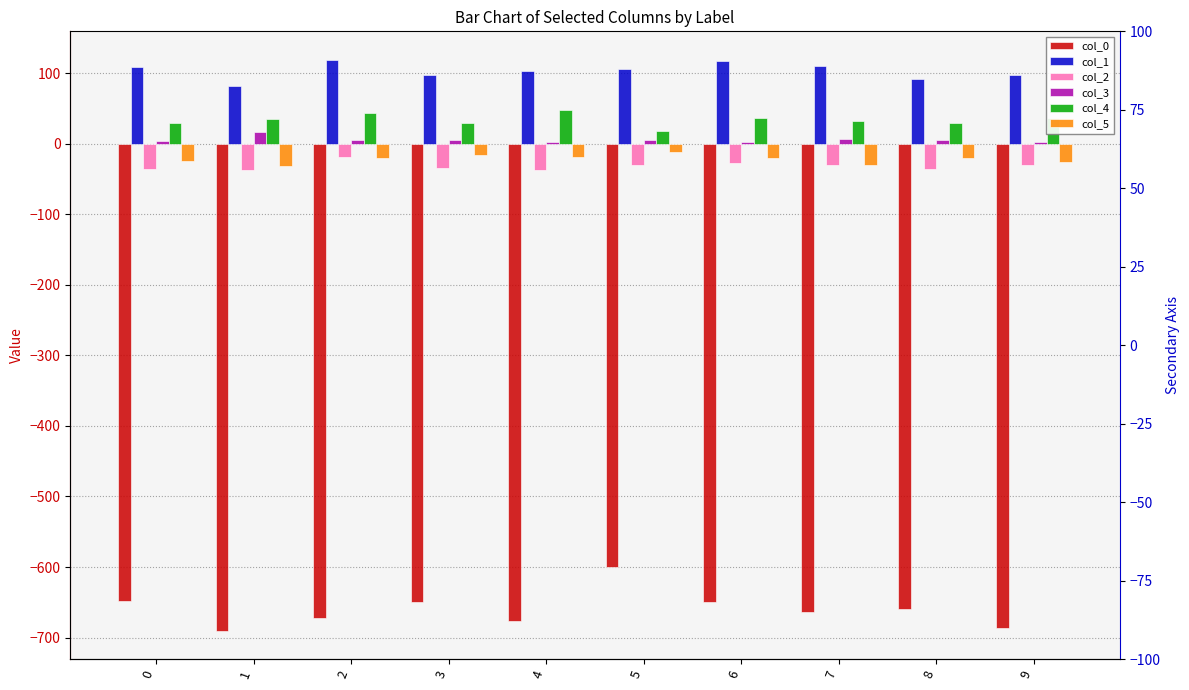

Reading right to left, extract all data points from this chart.

col_0: -686.0	-660.2	-663.6	-649.1	-600.1	-677.0	-649.1	-672.0	-690.2	-647.8
col_1: 97.8	92.0	109.3	117.7	106.3	103.4	97.5	118.6	81.8	108.0
col_2: -30.5	-36.1	-31.0	-28.0	-31.0	-36.8	-34.6	-18.4	-37.8	-36.3
col_3: 2.0	5.6	6.7	1.7	4.9	2.9	5.0	4.7	16.2	3.8
col_4: 36.7	29.8	32.7	36.8	18.5	48.1	29.8	43.9	34.9	29.1
col_5: -26.7	-19.9	-29.7	-20.5	-12.2	-18.8	-16.3	-19.9	-31.8	-24.0